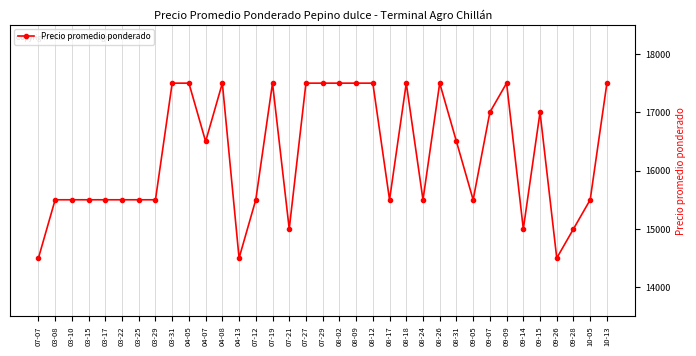

Reading left to right, transcribe all the data shown in this chart.

14500	15500	15500	15500	15500	15500	15500	15500	17500	17500	16500	17500	14500	15500	17500	15000	17500	17500	17500	17500	17500	15500	17500	15500	17500	16500	15500	17000	17500	15000	17000	14500	15000	15500	17500